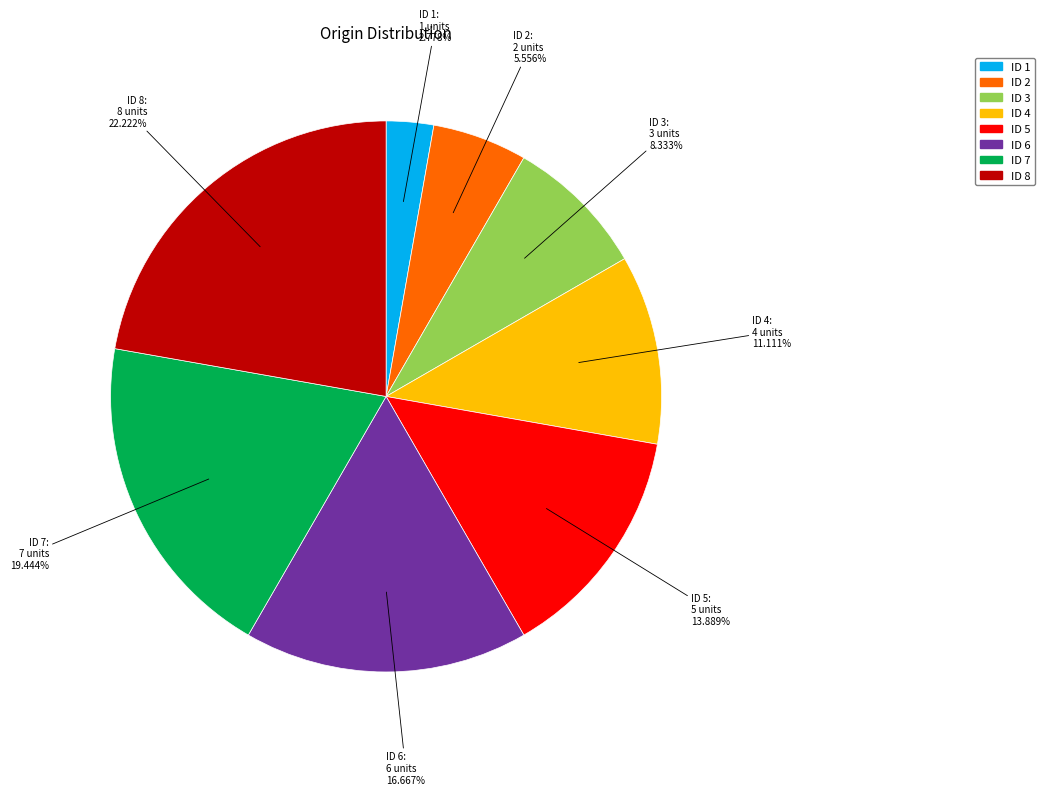

Is there a majority slice in this chart?

No